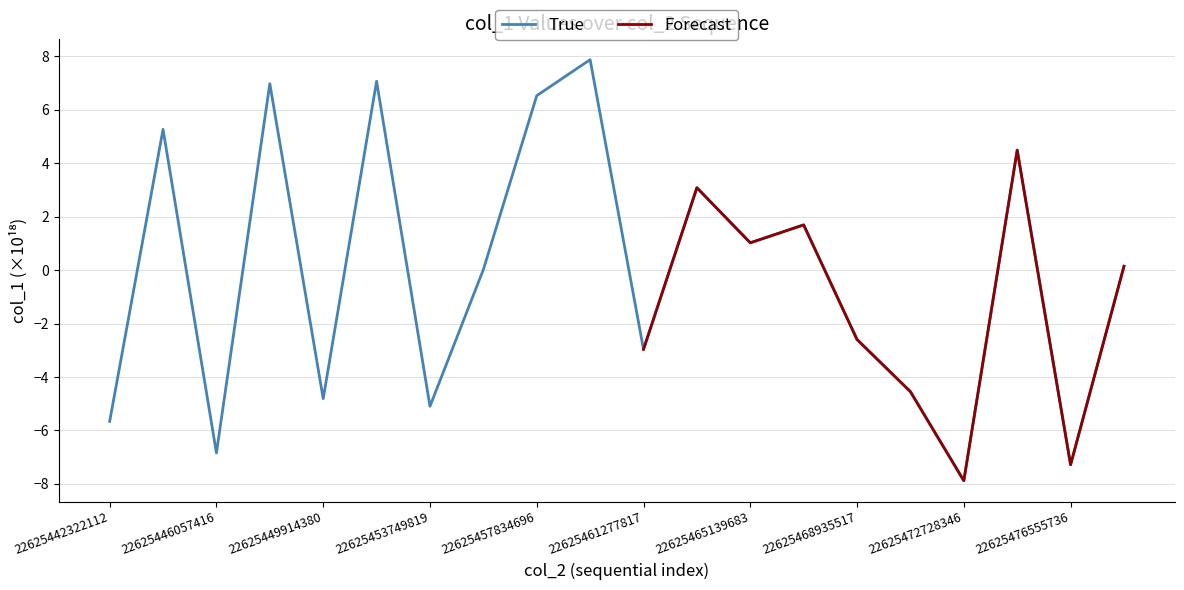

How many data points does each series have?

20